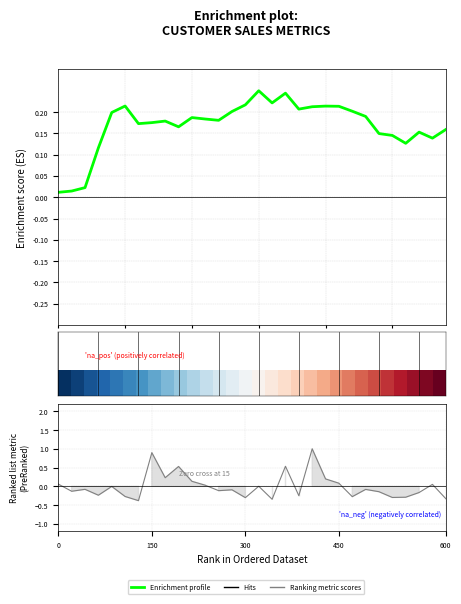

What is the value of the Ranking metric scores point at the 25th from the left?

-0.1